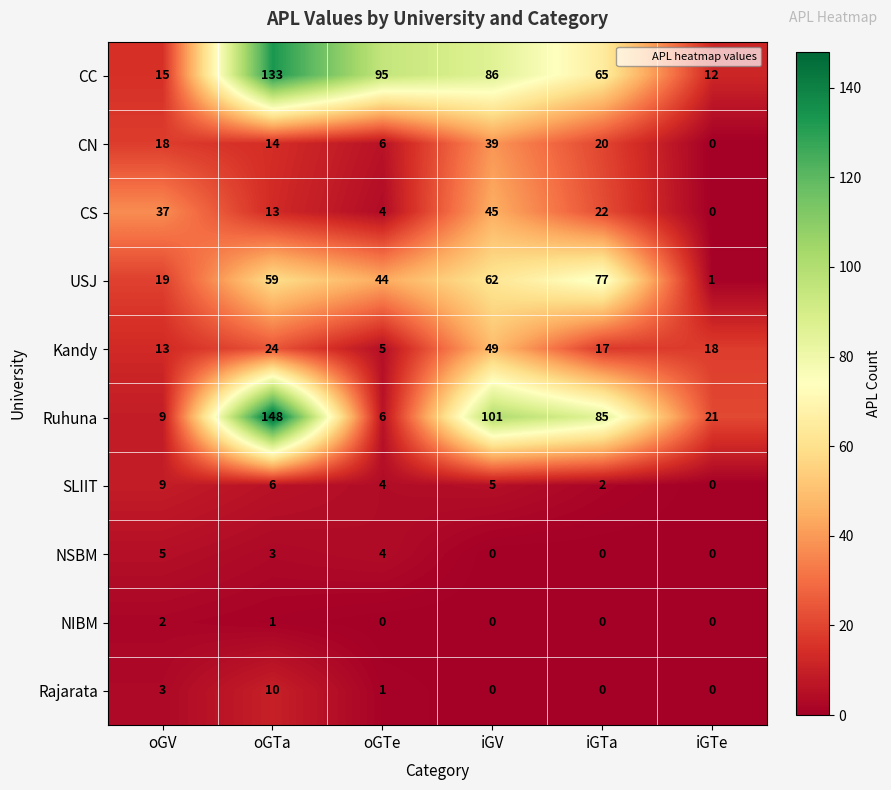

Where is Rajarata nearest to the value 5?

oGV